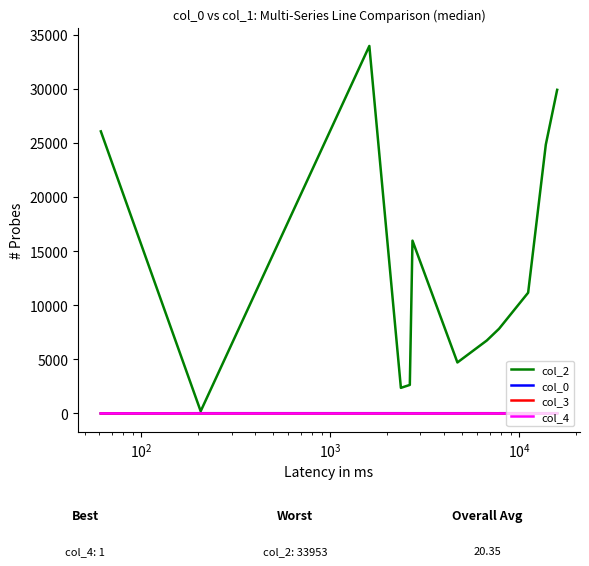

Which series has the widest spread of values?

col_2